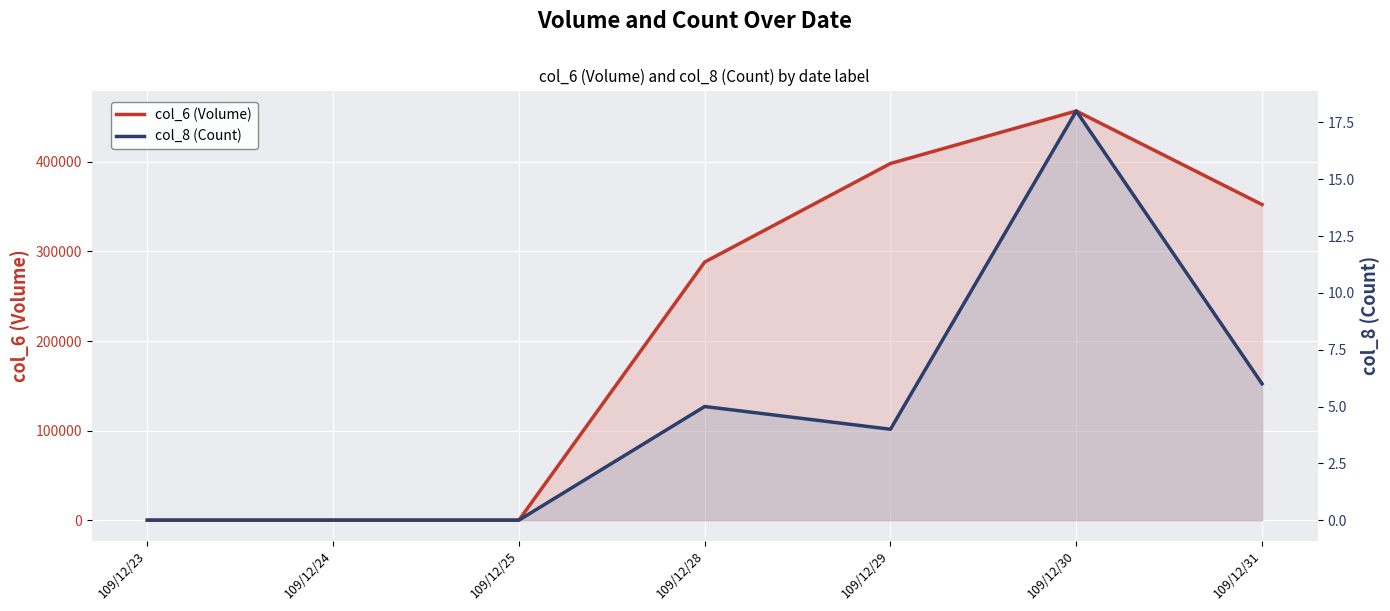

True or false: col_8 (Count) has more than 1 points higher than both neighbors.

True